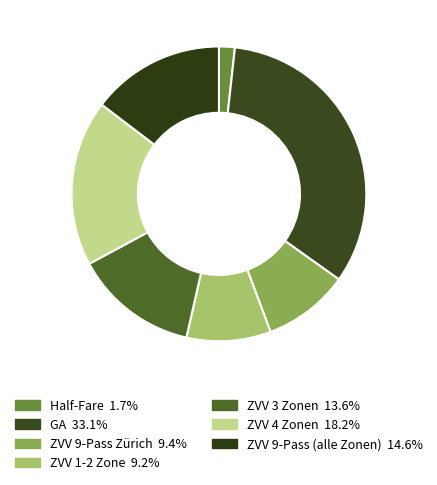

Count the number of slices in the pie.

7